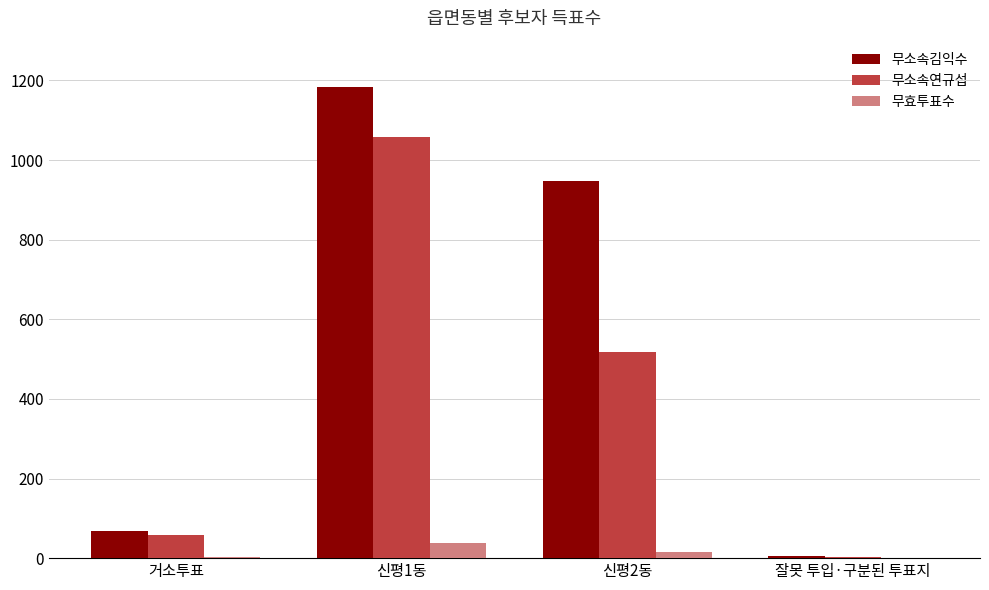

True or false: 무소속연규섭 has a value of 2 at 잘못 투입·구분된 투표지.

True